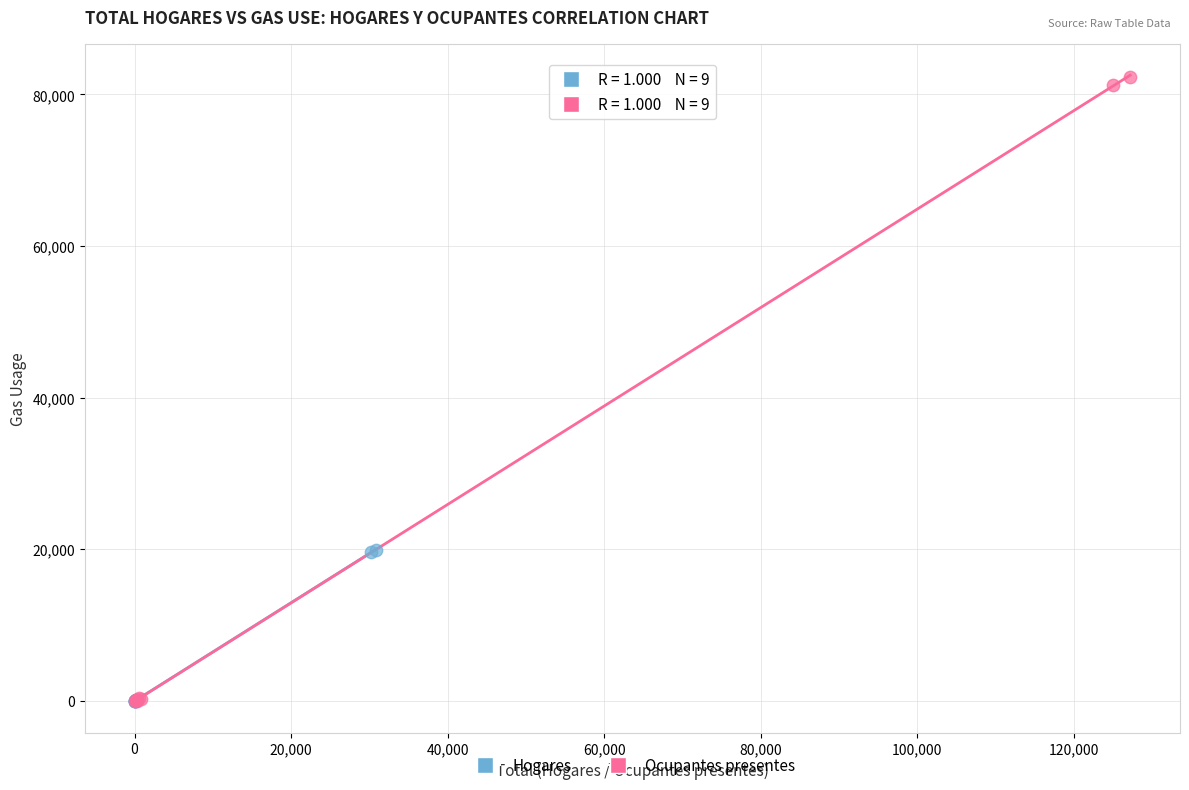

Which series has the largest Y range (max minus min)?

Ocupantes presentes